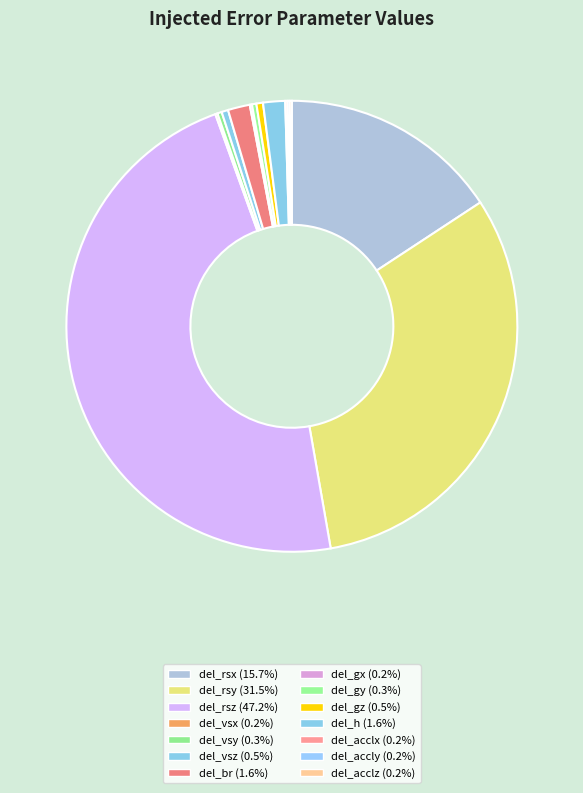

Is the sum of del_gz and del_gy greater than half?

No